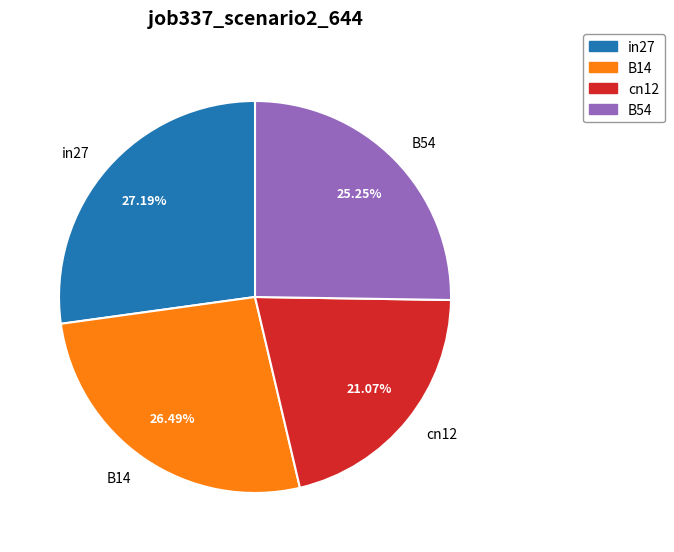

What is the ratio of the value at B54 to the value at in27?

0.9